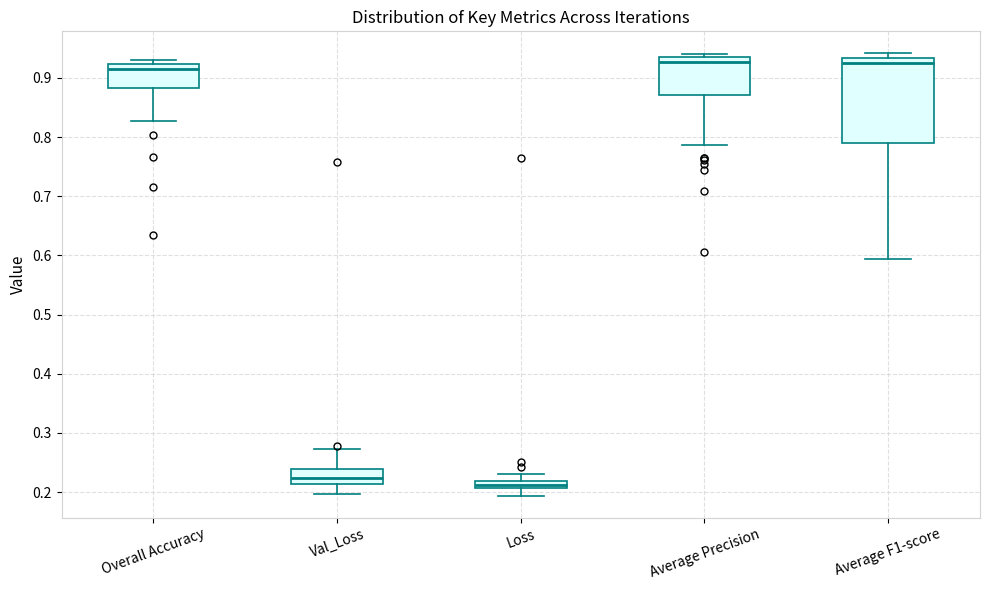

Comparing the boxes themselves (not the whiskers), which one is the tallest?

Average F1-score